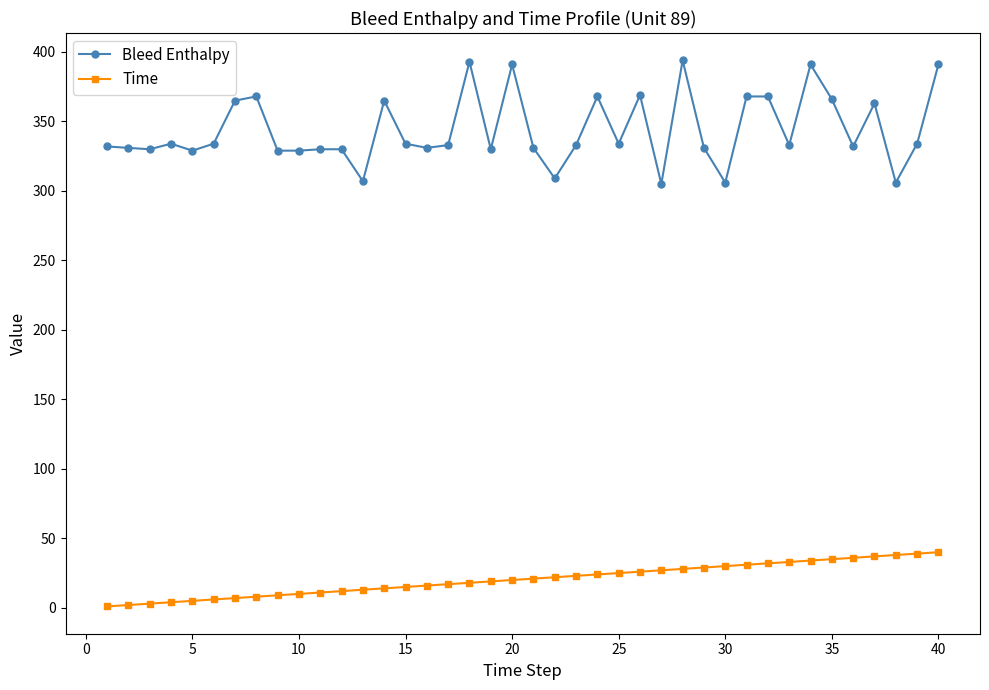

What are all the series names shown in the legend?

Bleed Enthalpy, Time